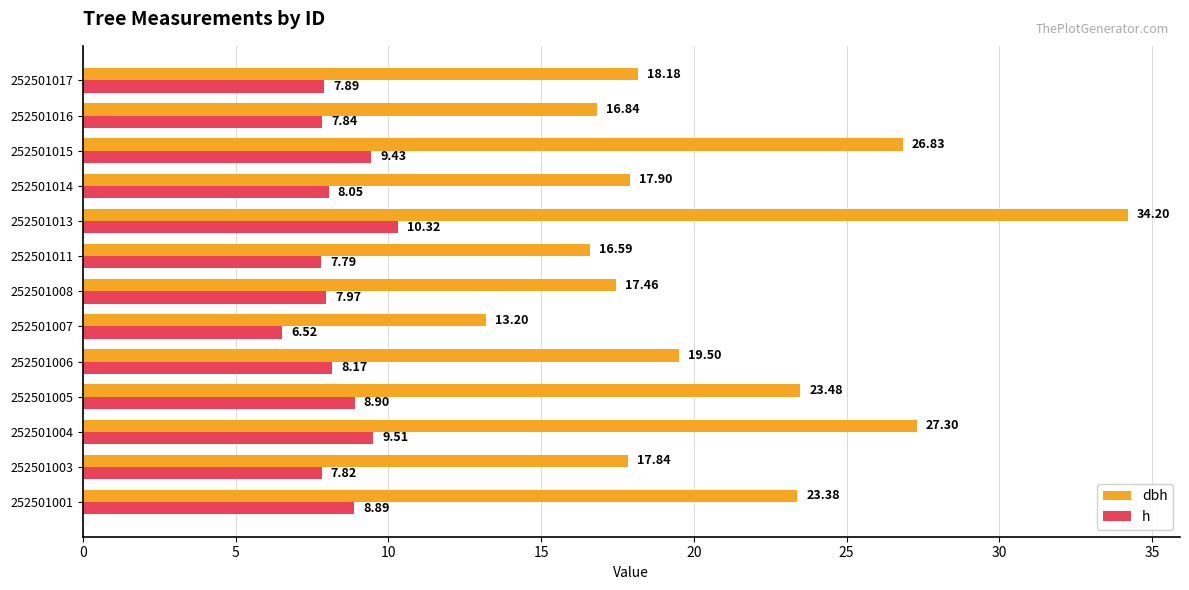

Which series has the largest range (max minus min)?

dbh